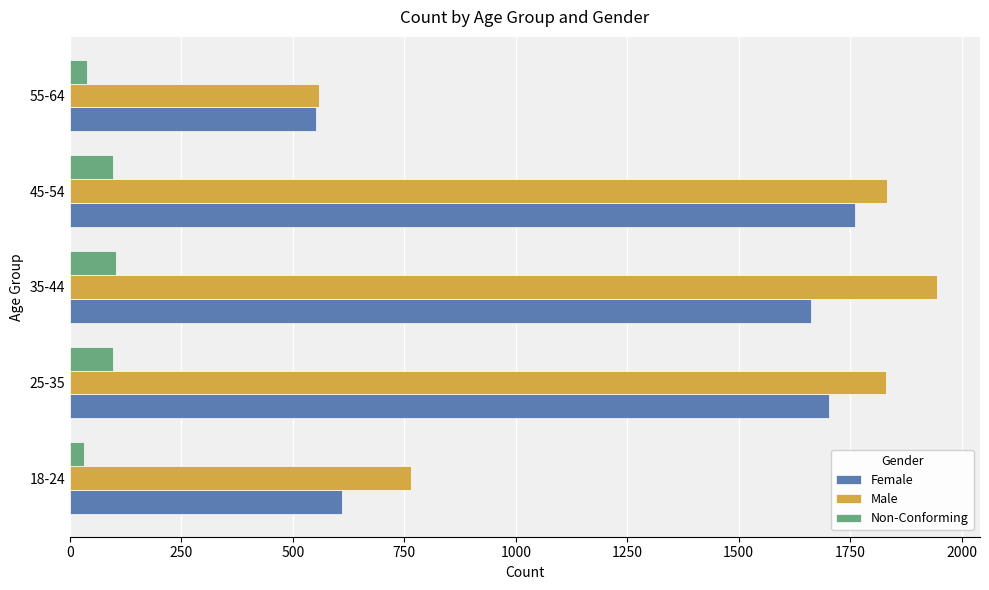

Is it true that Female equals 552 at 55-64?

True